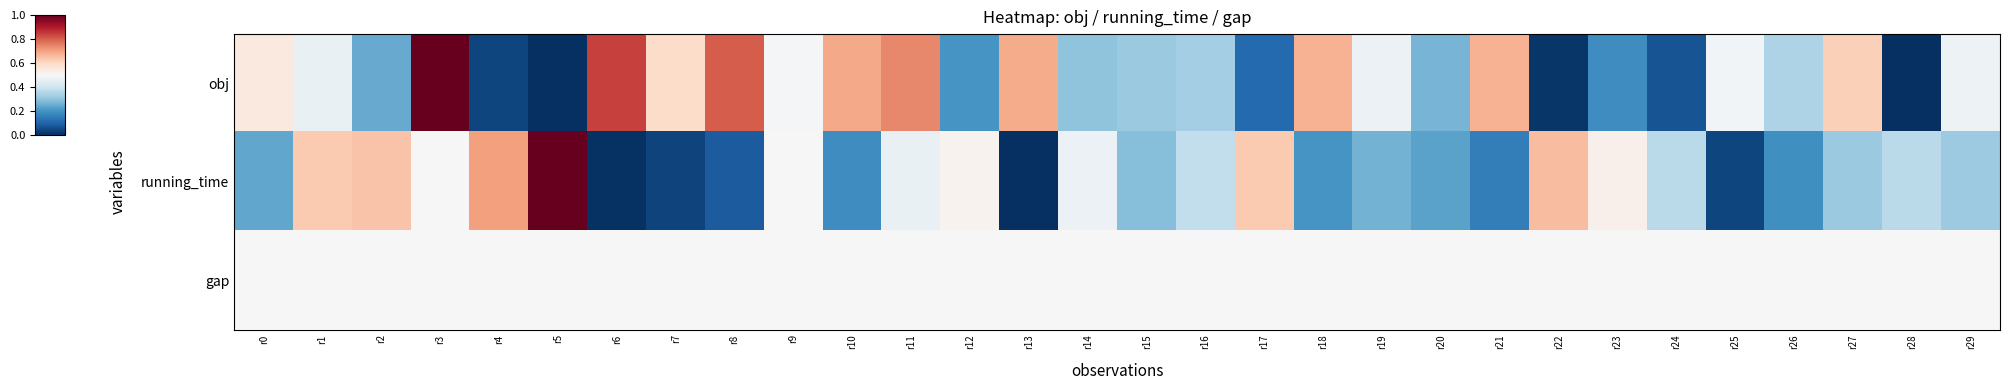

Between r4 and r25, which is larger?

r25